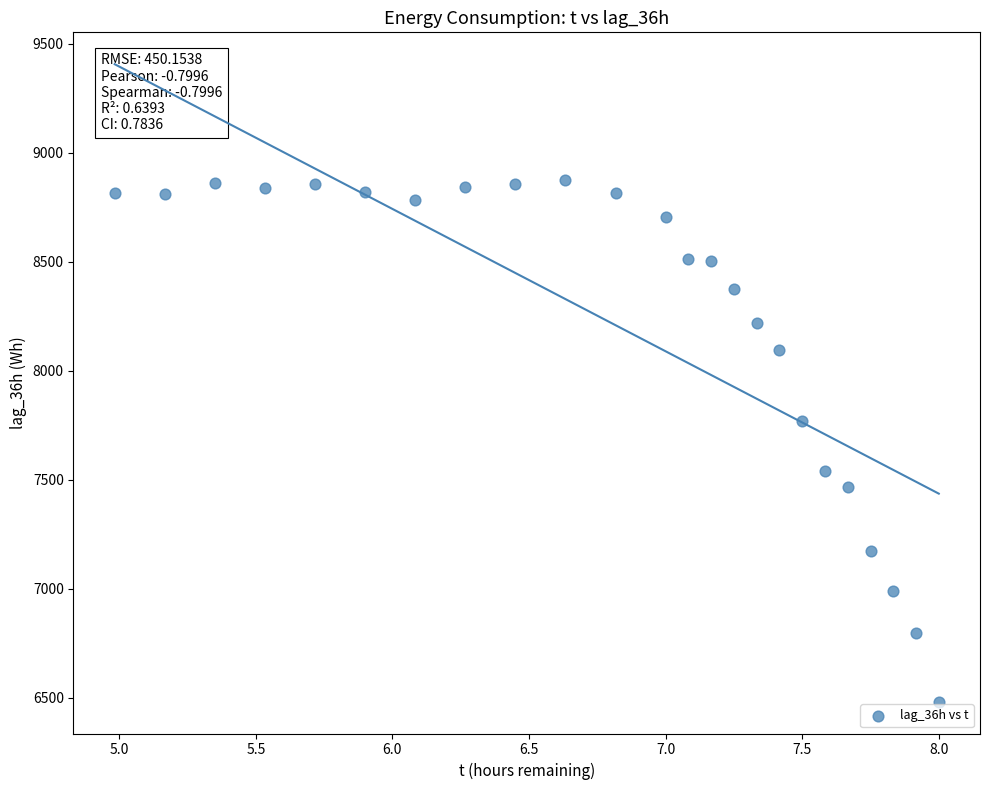

What Y value in the scatter plot is closest to 7680?

7770